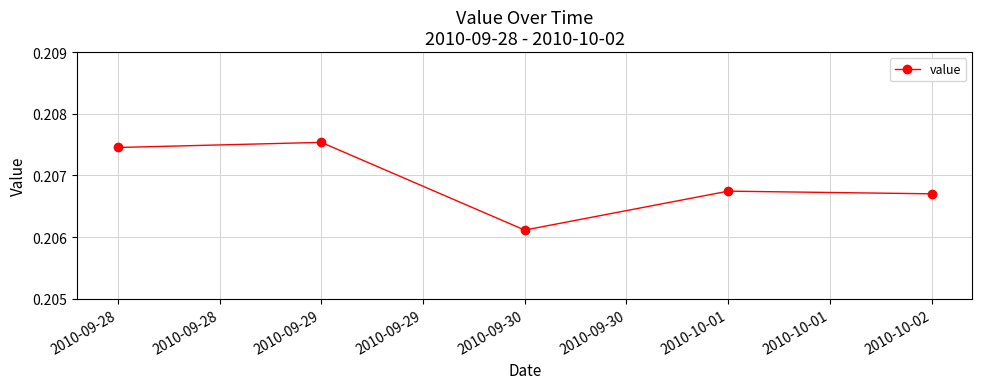

At which category does the chart reach its minimum across all series?

2010-09-30